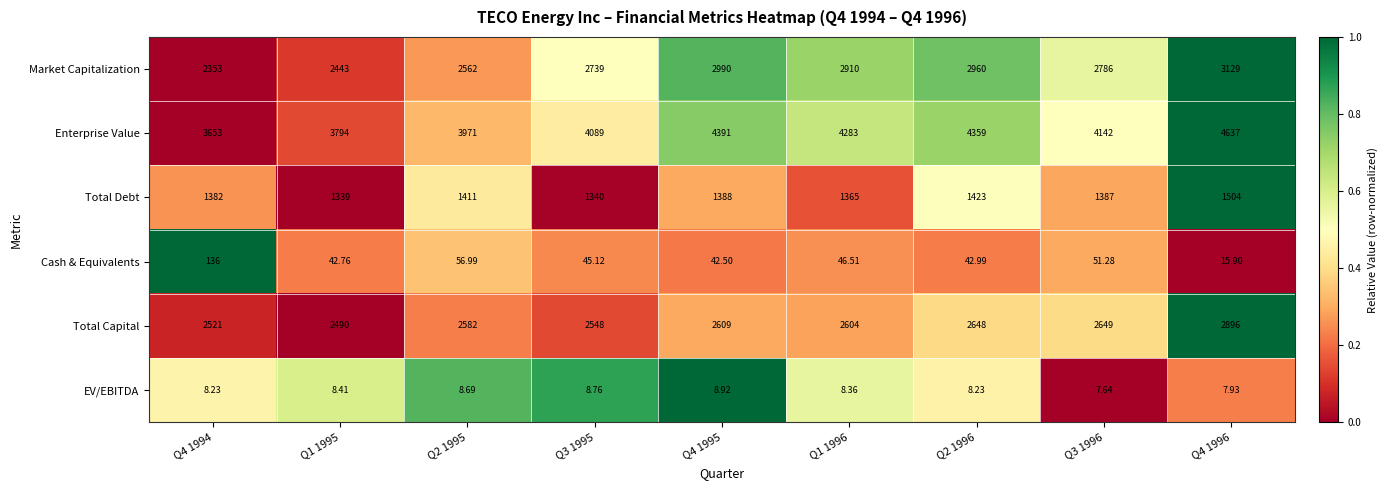

Rank the series at Q2 1996 from highest to lowest value.

Enterprise Value, Market Capitalization, Total Capital, Total Debt, Cash & Equivalents, EV/EBITDA